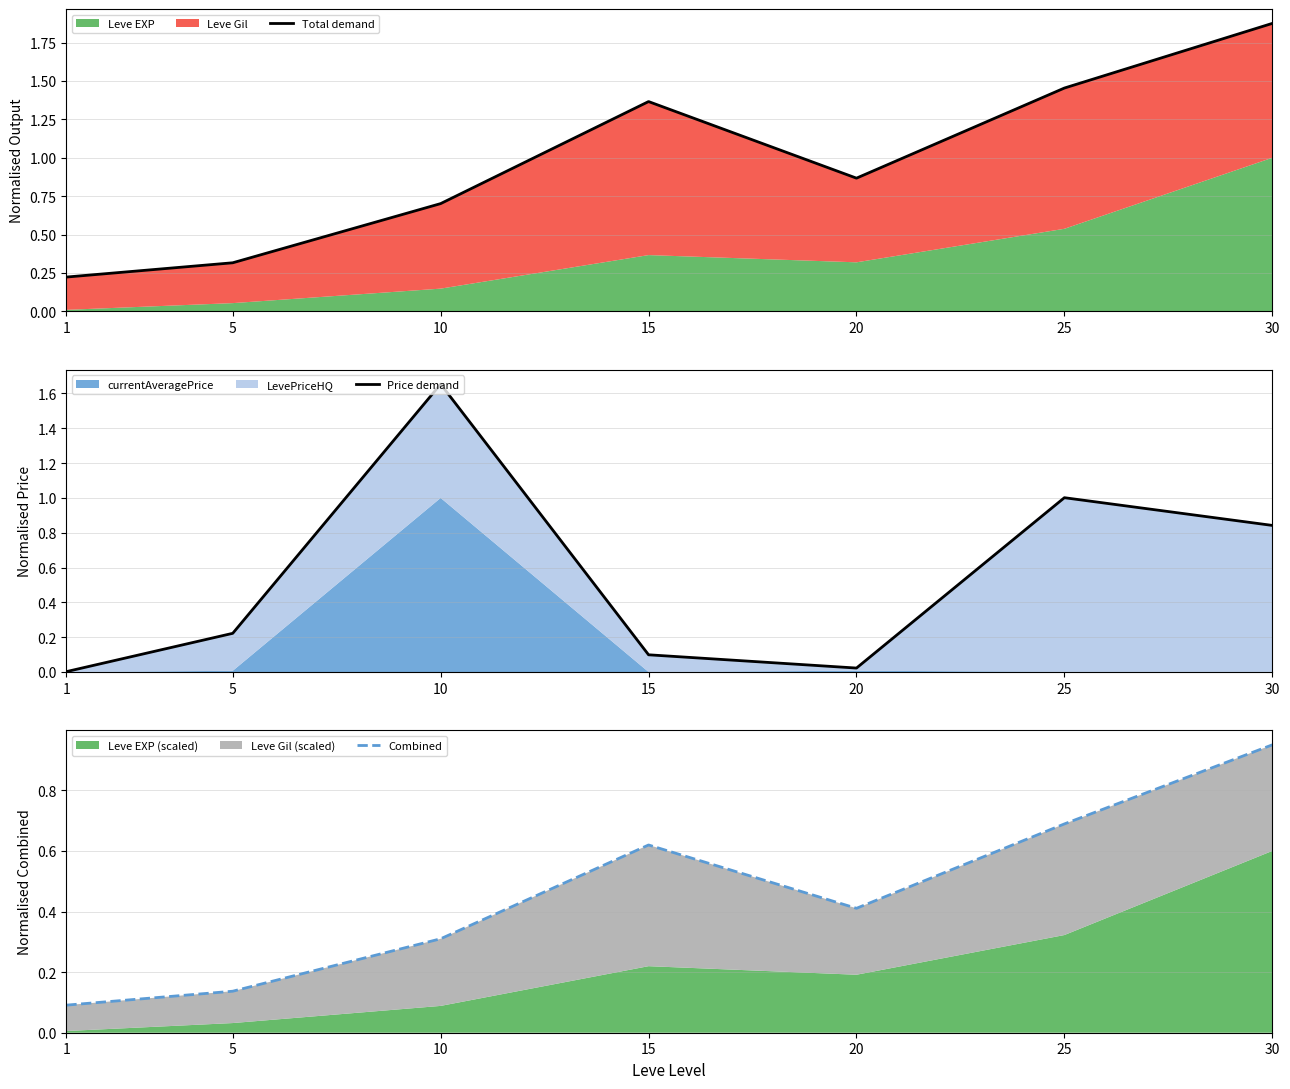

In Price demand, how many points are lower than both neighbors (excluding endpoints)?

1